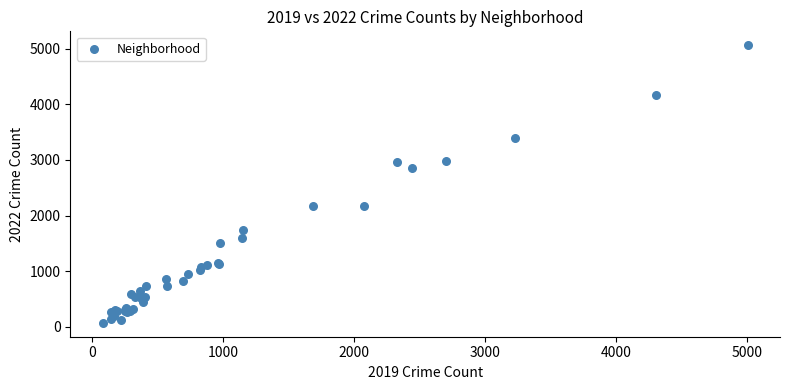

What Y value in the scatter plot is closest to 2567?

2862